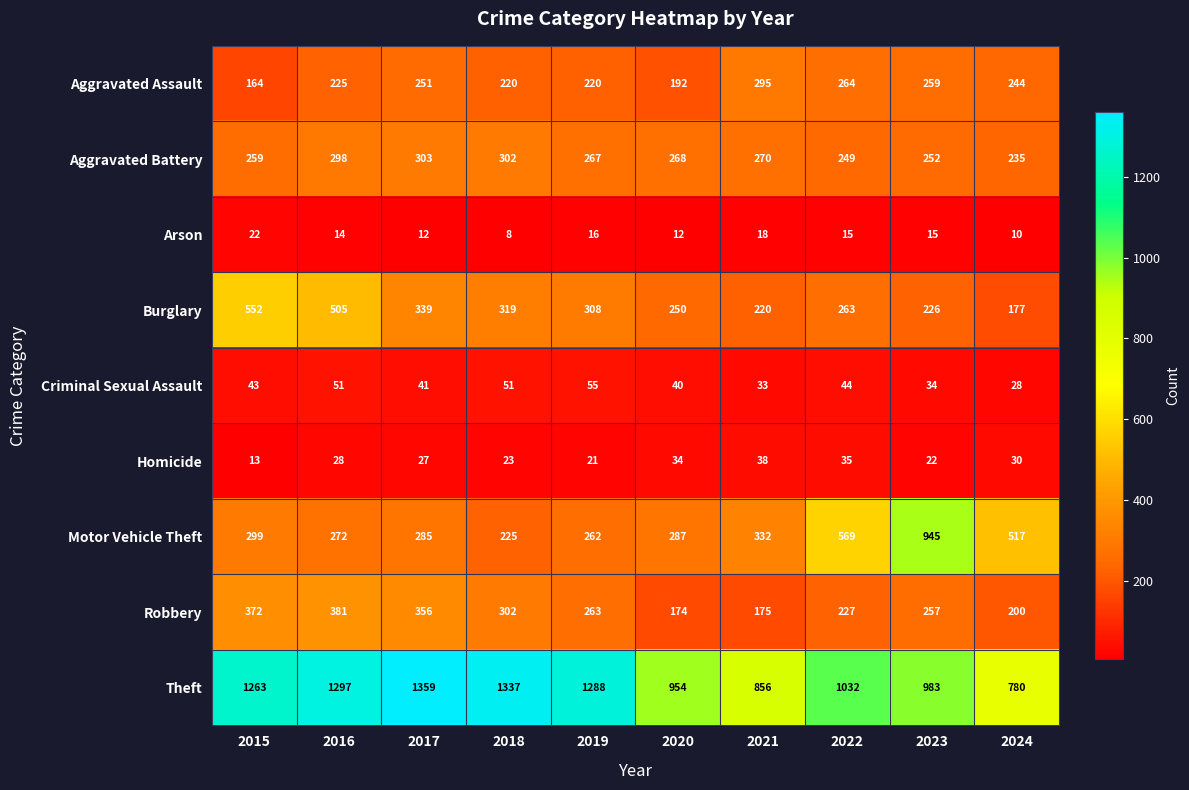

What is the average value of the Motor Vehicle Theft series?

399